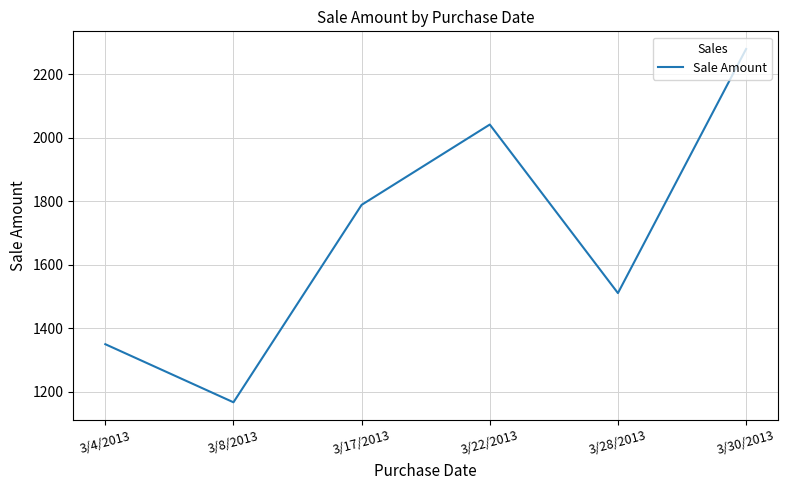

True or false: there are more than 2 points higher than both neighbors.

False